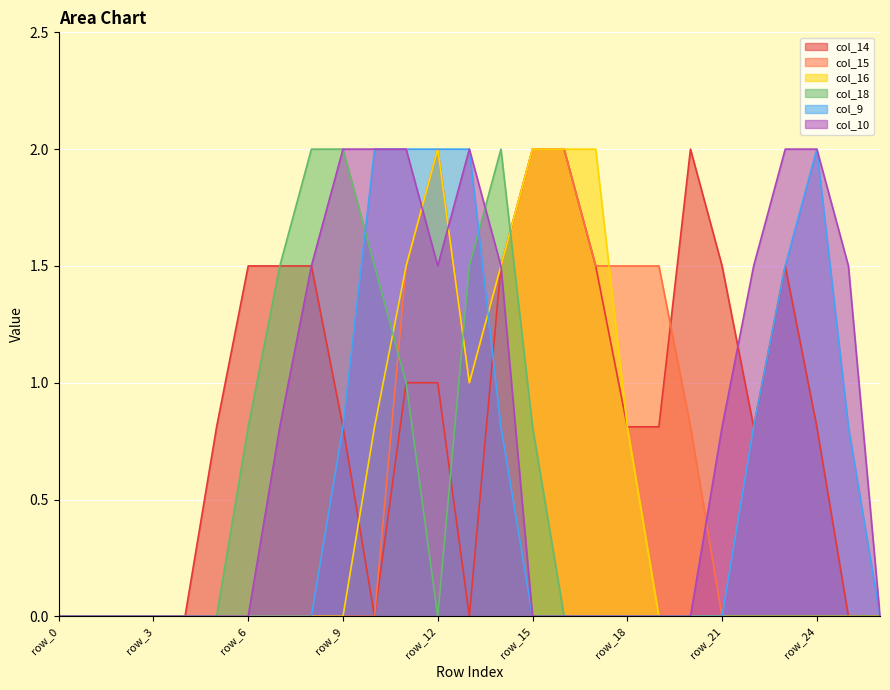

How many distinct data groups are displayed?

6